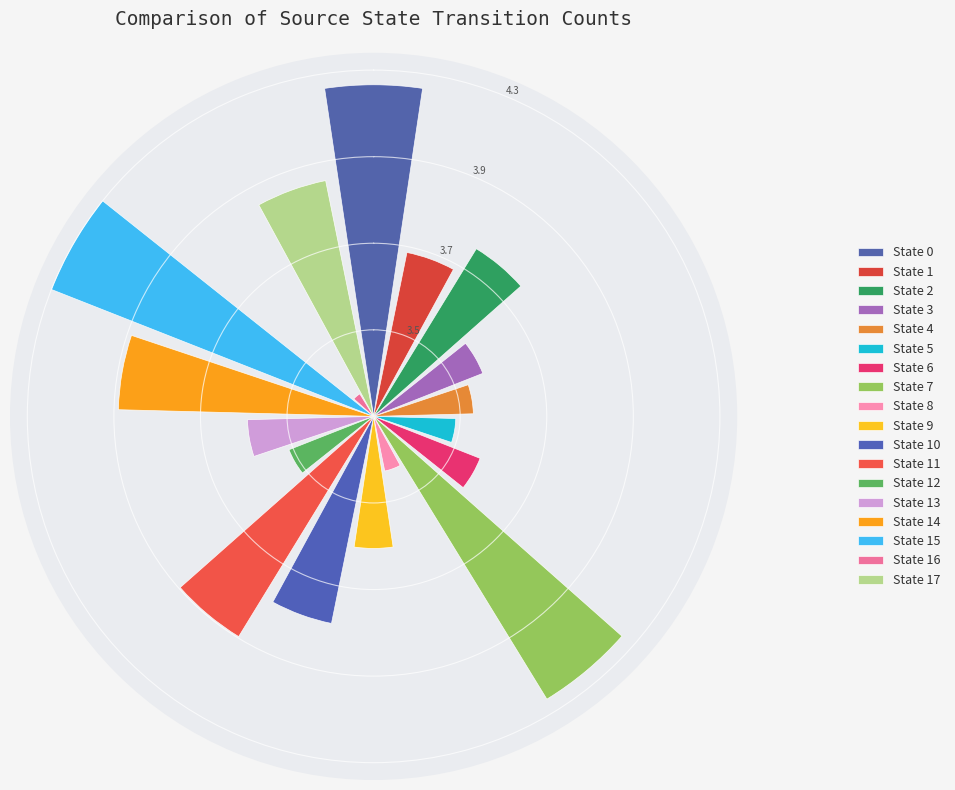

To the nearest percent, what portion does state_0 represent?

10%